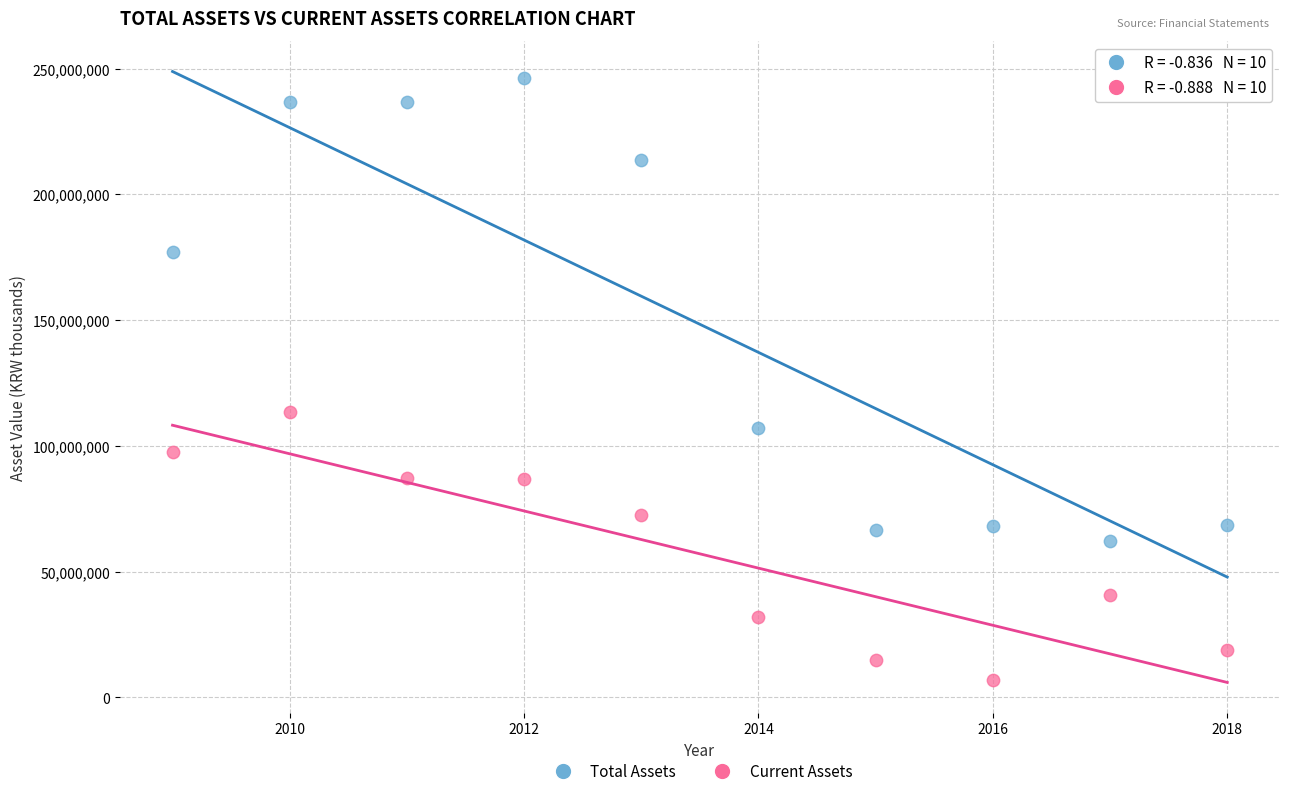

Across all series, what Y value is closest to 126515966?

113413389